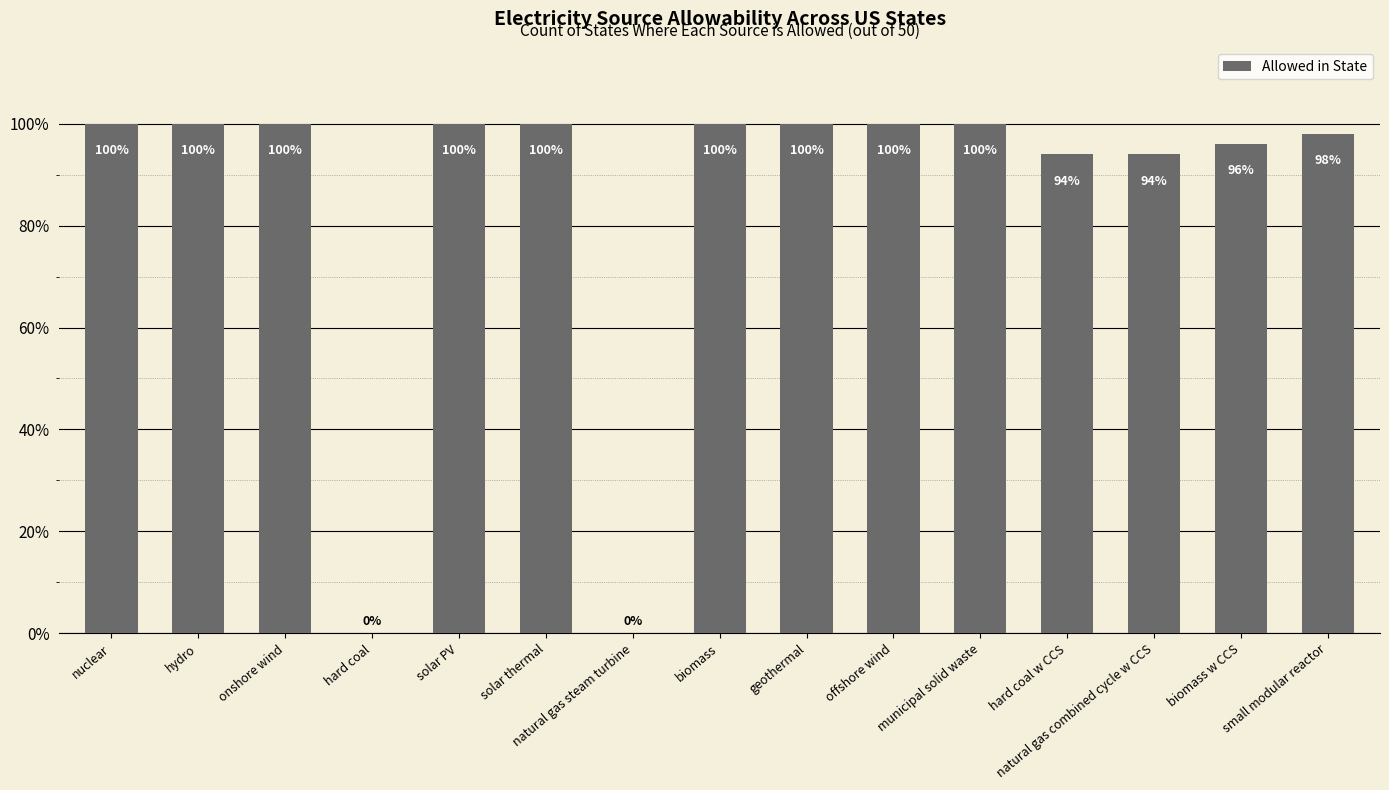

Are the bars horizontal?

No